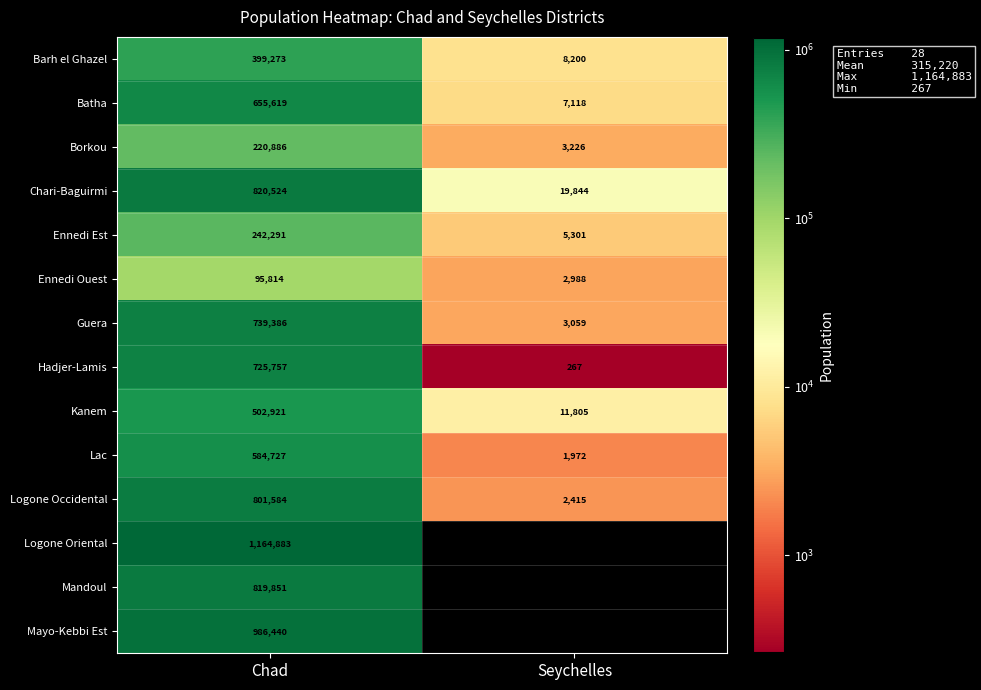

What is the average value of the Logone Oriental series?

582442